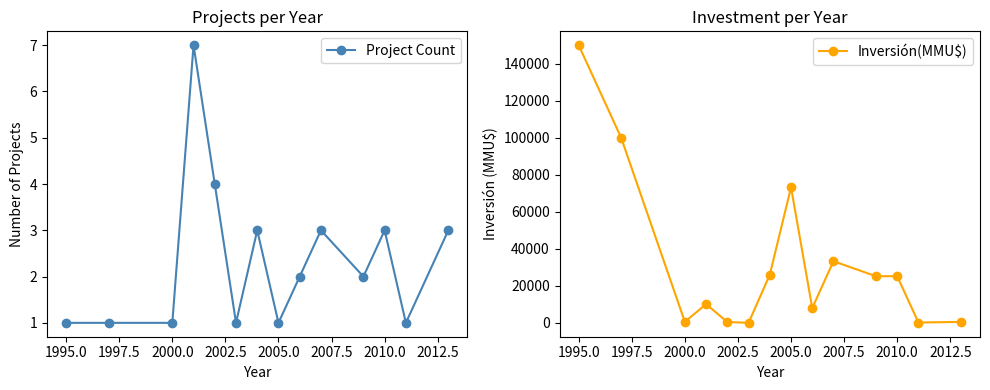

How many lines are shown in the chart?

2